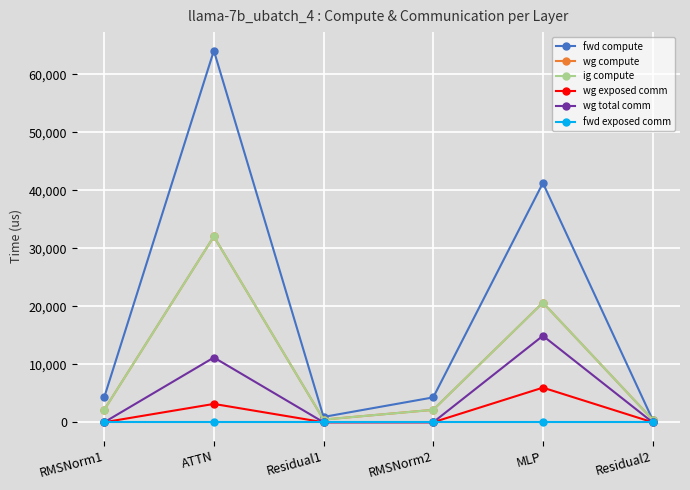

Rank the series at ATTN from lowest to highest value.

fwd exposed comm, wg exposed comm, wg total comm, wg compute, ig compute, fwd compute